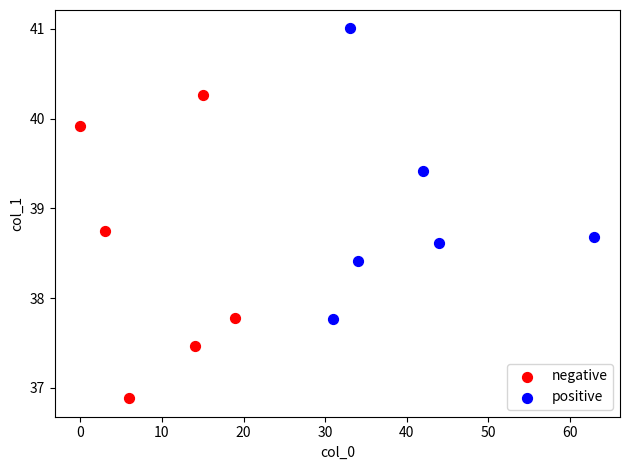

Which series reaches the maximum Y coordinate?

positive